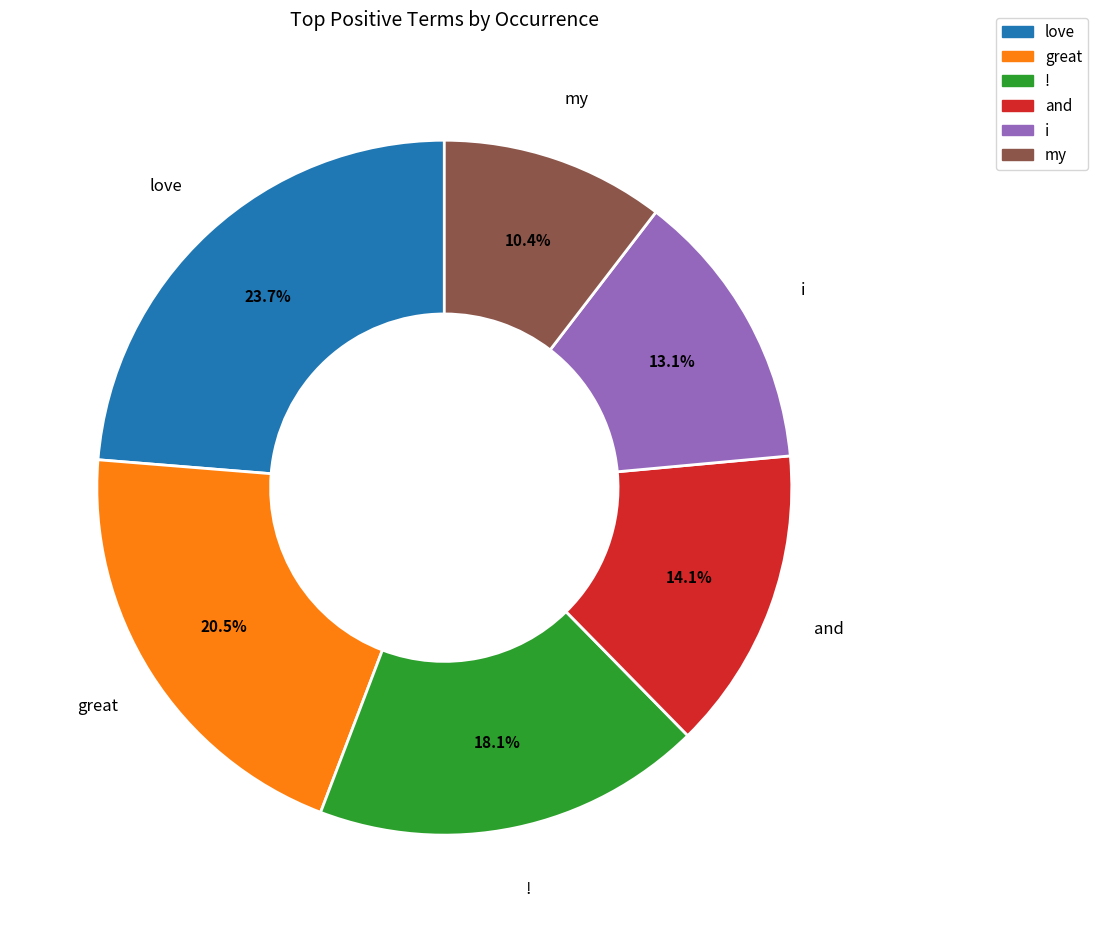

Does ! represent more than half of the total?

No